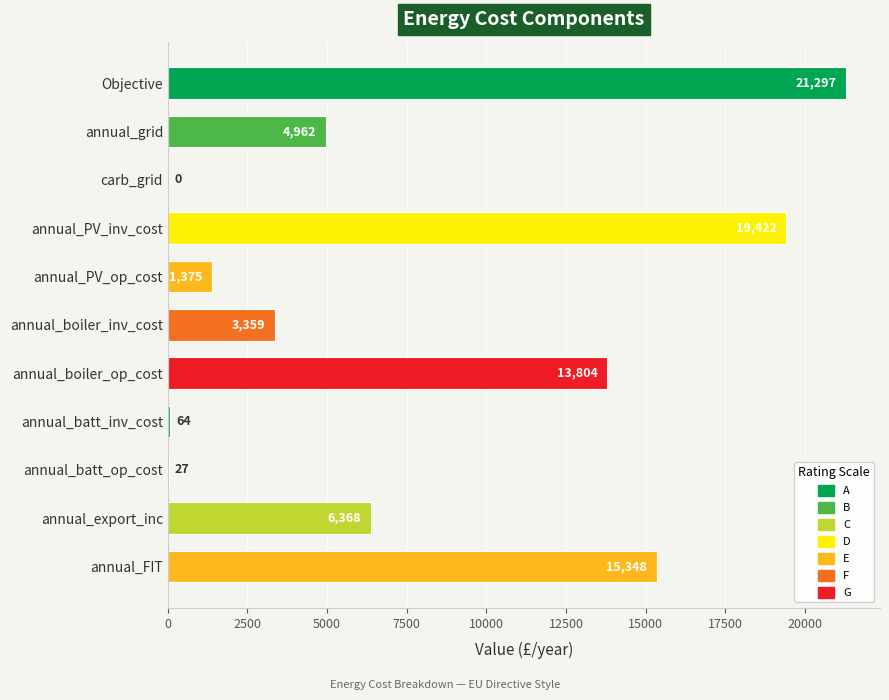

Are the bars horizontal?

Yes